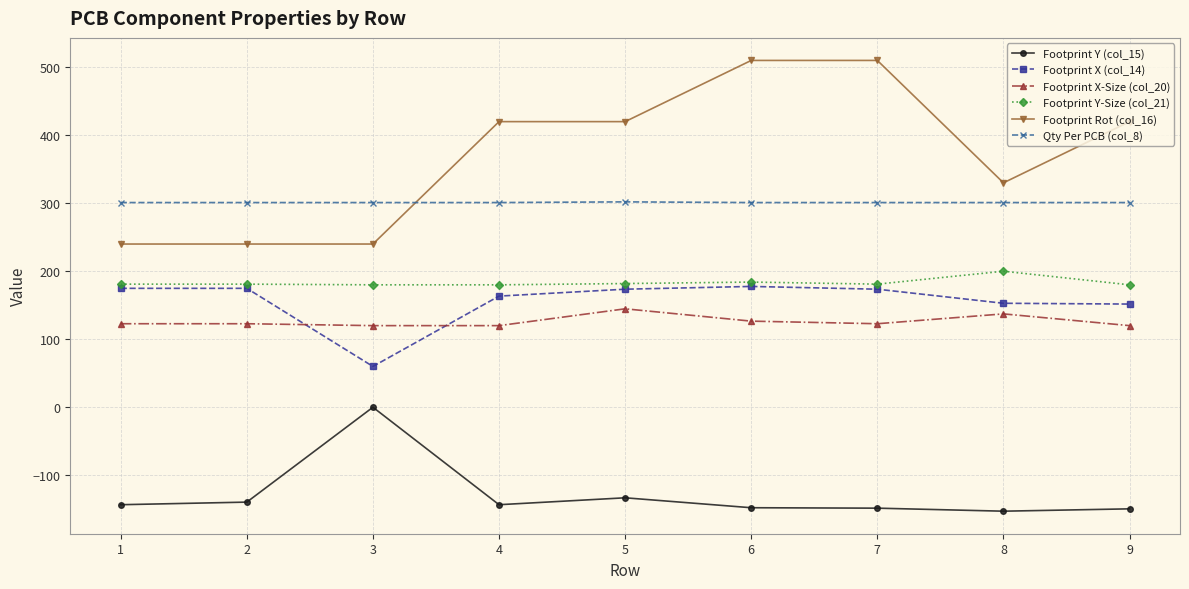

The Qty Per PCB (col_8) series shows 533.7 at 6. True or false?

False